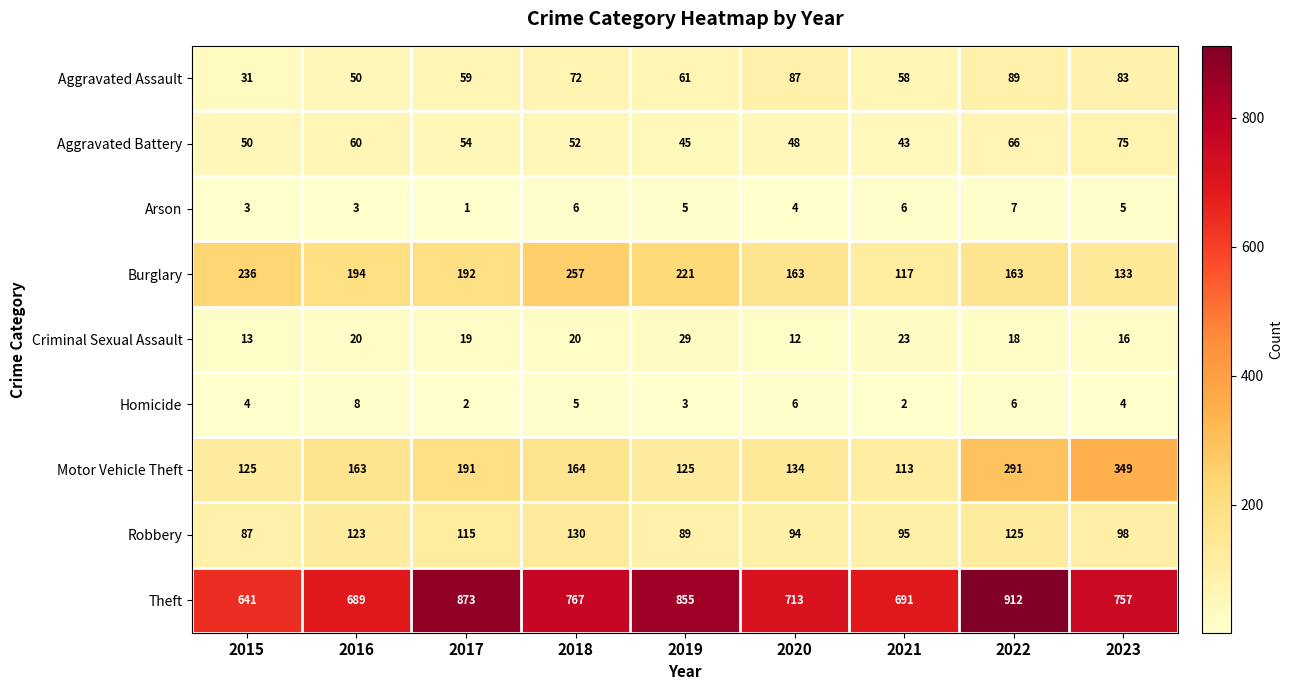

At which label is Theft closest to 776?

2018